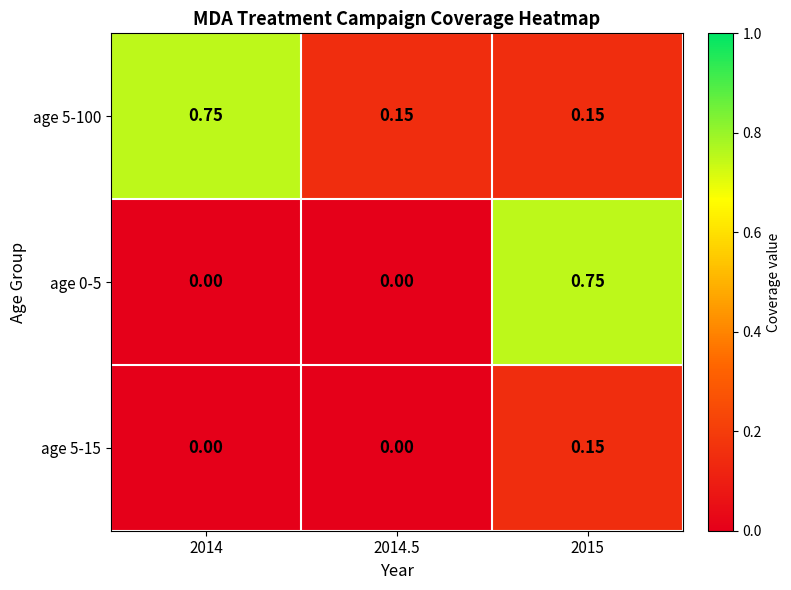

Is the value of age 5-100 at 2015 greater than the value of age 0-5 at 2014?

Yes